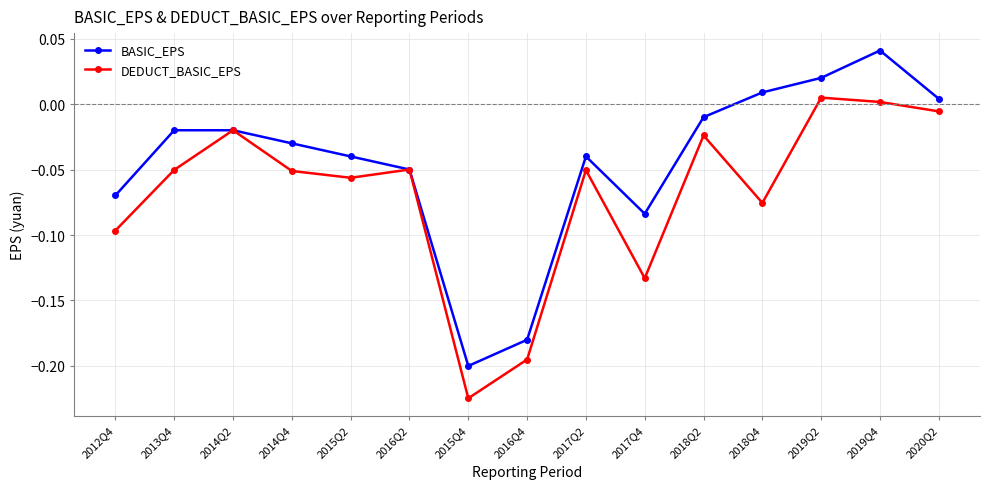

True or false: BASIC_EPS has a value of -0.0 at 2013Q4.

True